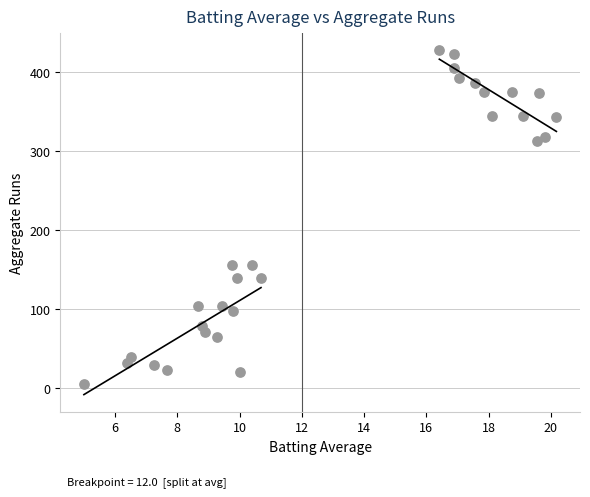

What is the range of Y values (max minus min)?

422